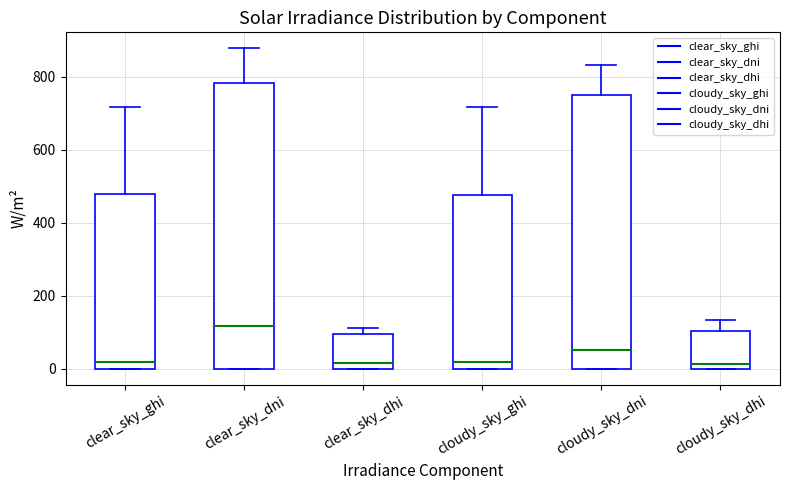

Which box's median line is the highest?

clear_sky_dni